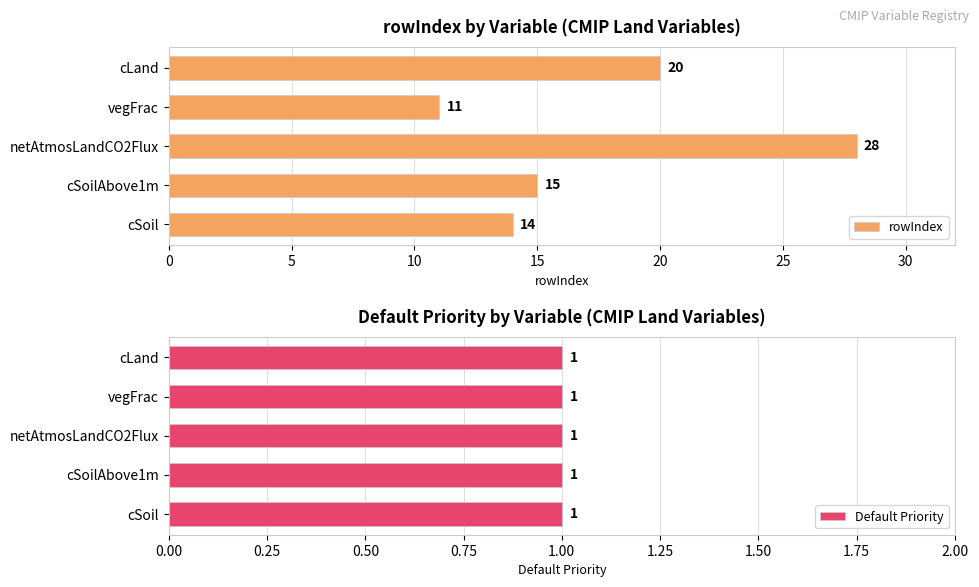

Which series has the largest total across all categories?

rowIndex